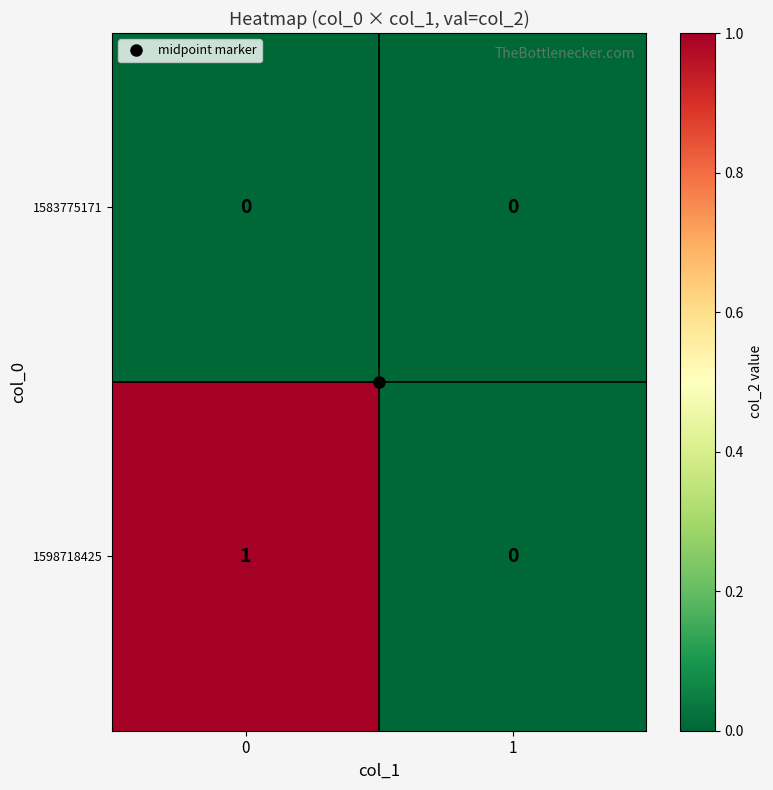

Rank the series by their average value, from highest to lowest.

1598718425, 1583775171